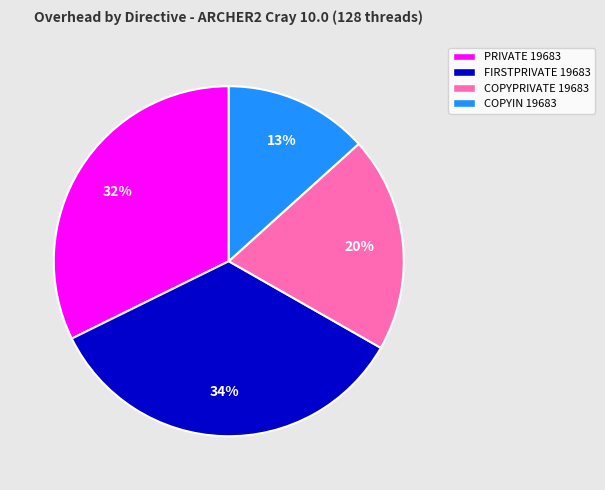

Do COPYPRIVATE 19683 and COPYIN 19683 together represent more than half of the pie?

No